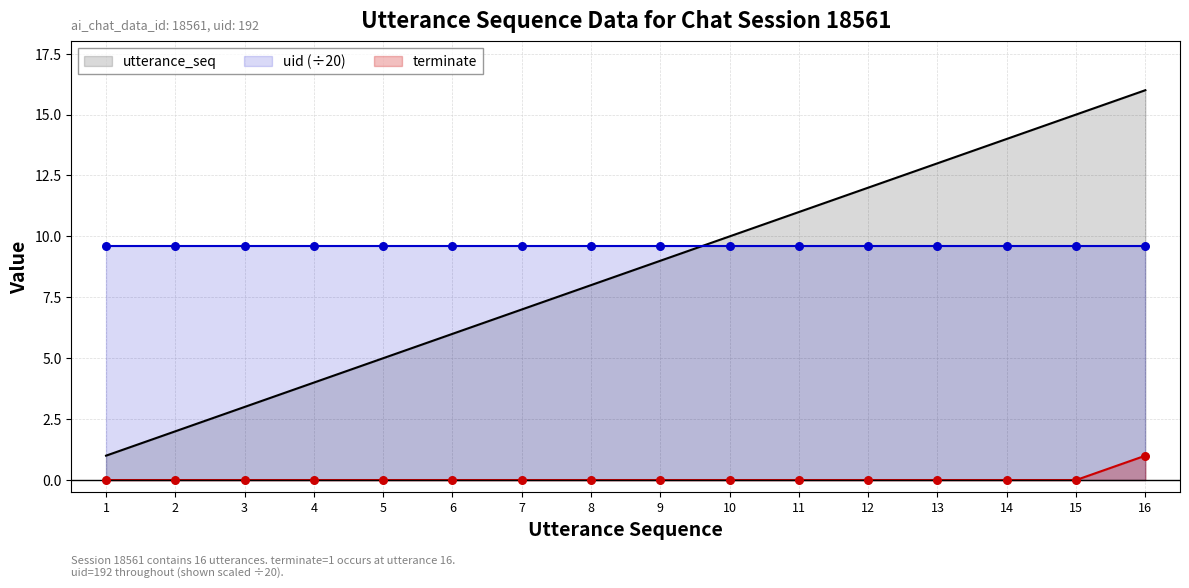

Which series reaches the maximum Y coordinate?

utterance_seq